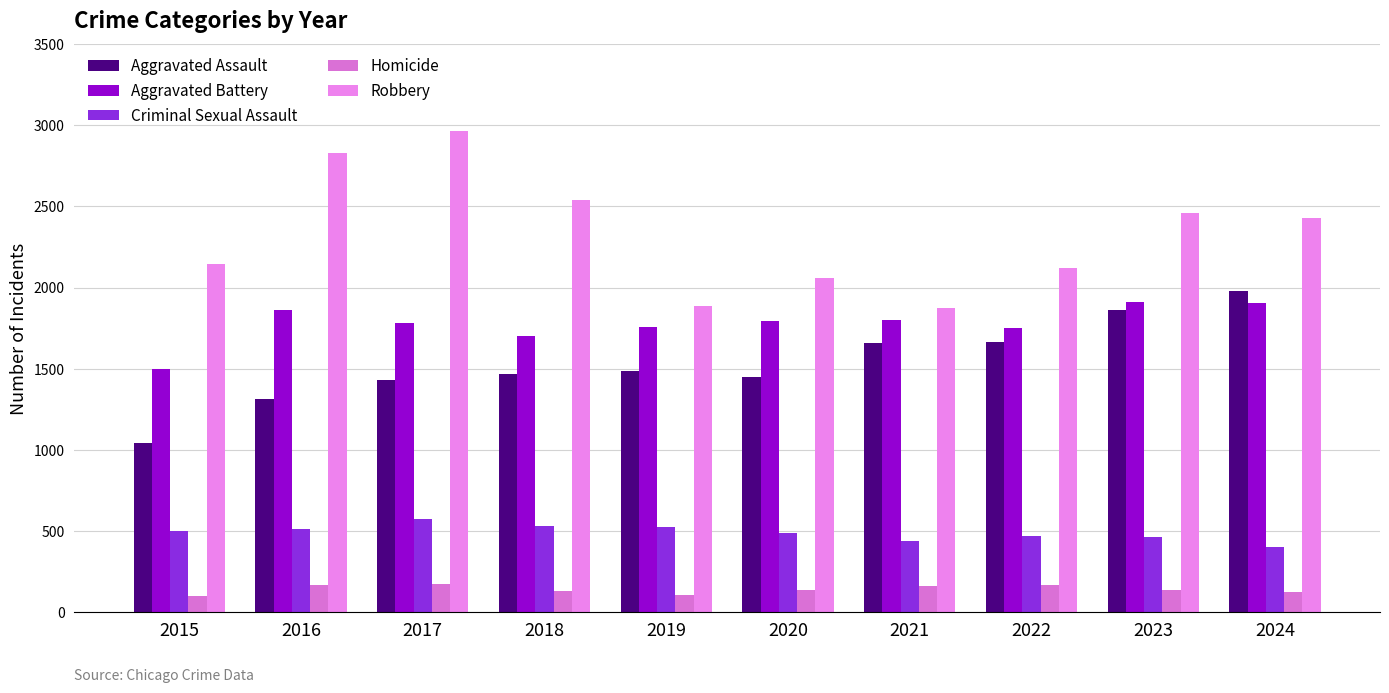

Which series changed the most between 2018 and 2023?

Aggravated Assault